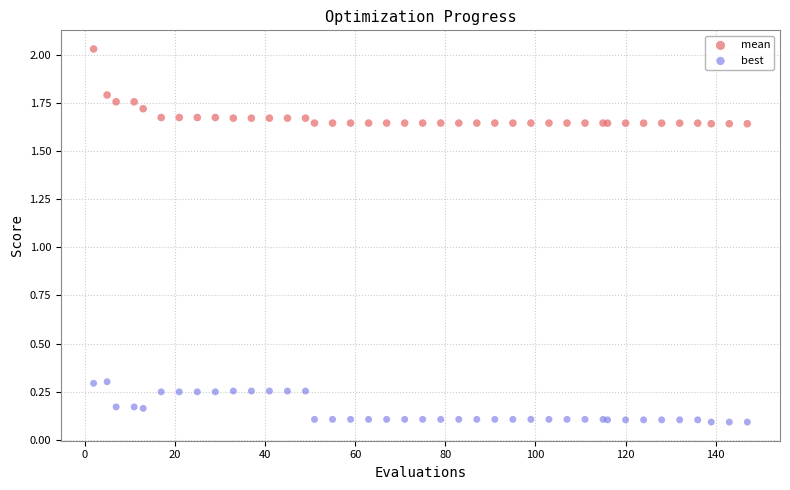

Which series reaches the maximum Y coordinate?

mean